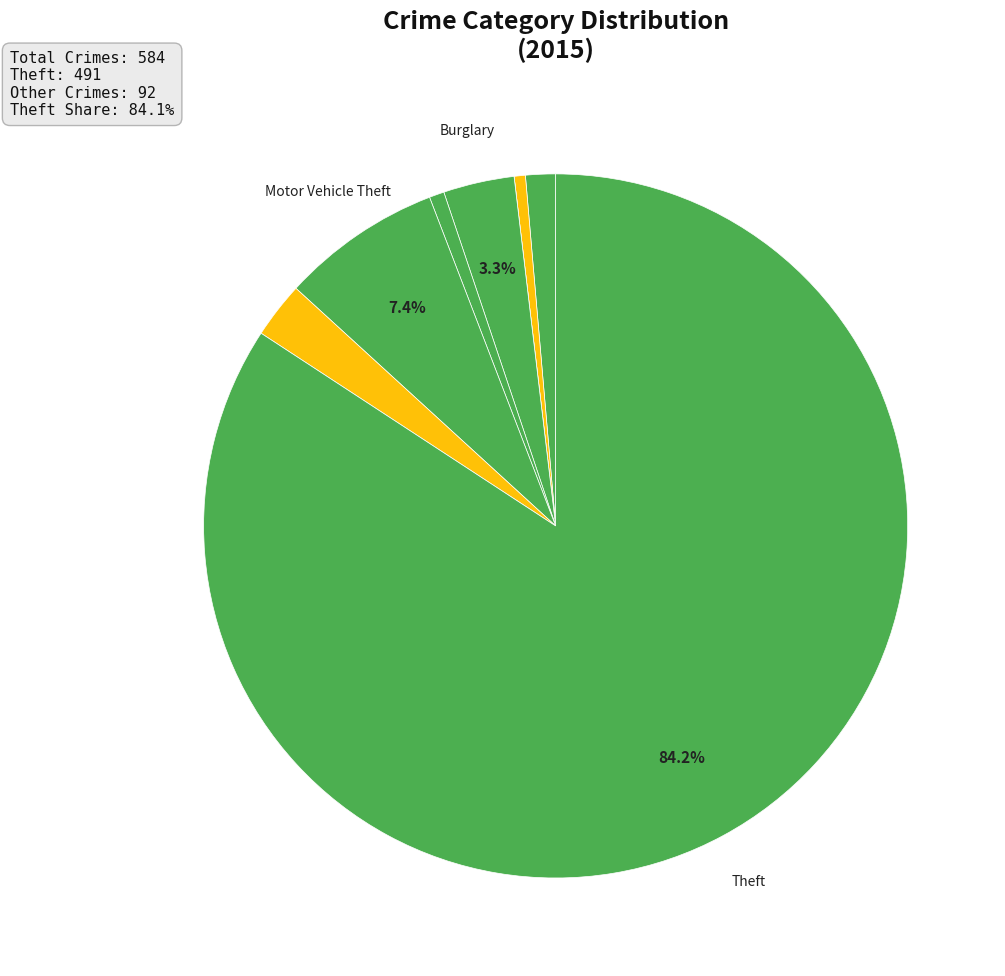

To the nearest percent, what is the average slice percentage?

12%